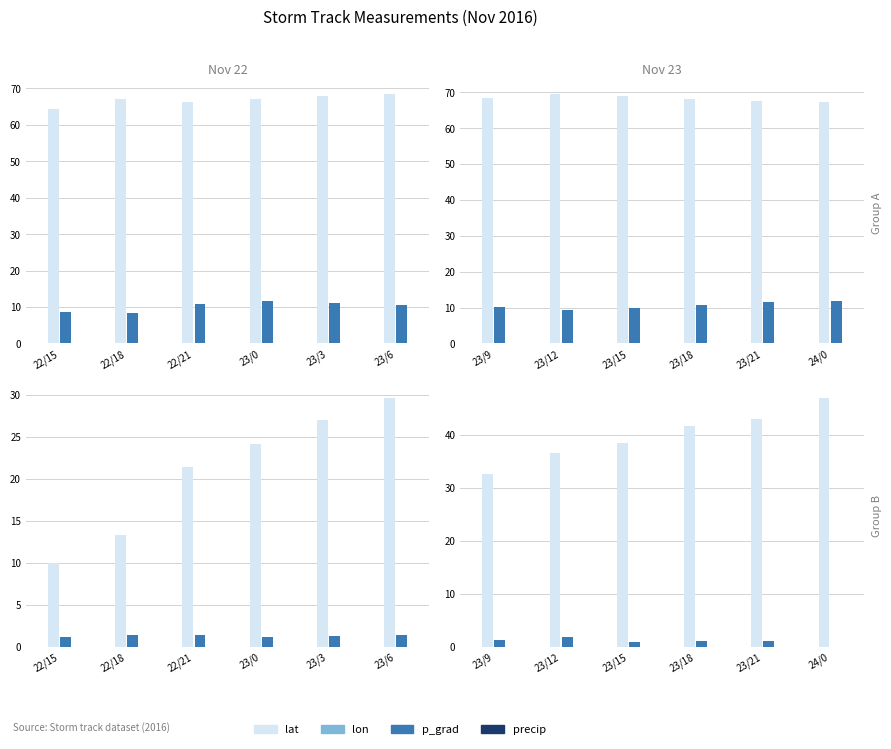

List the labels in order of precip value, smallest first.

24/0, 23/15, 23/21, 23/18, 23/9, 23/12